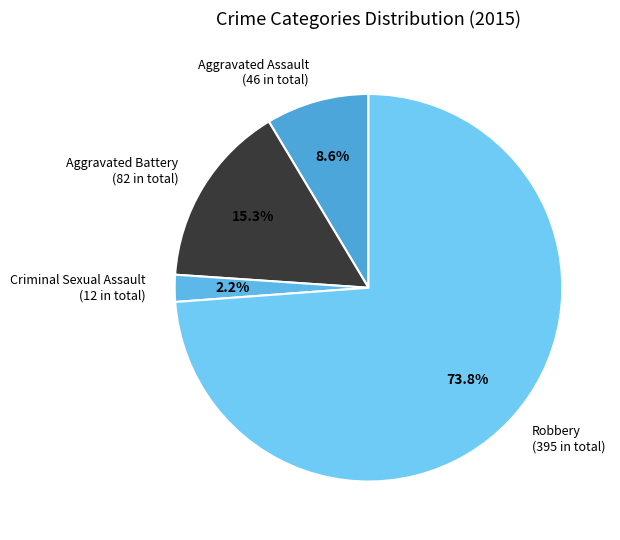

To the nearest percent, what percentage of the pie is Aggravated Battery?

15%